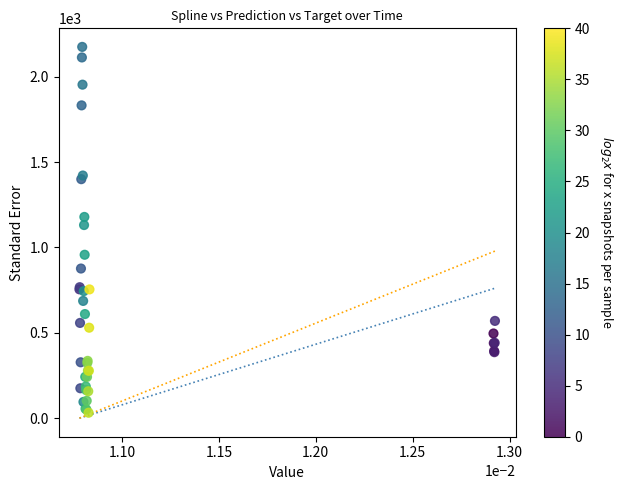

What Y value in the scatter plot is closest to 1103?

1131.3